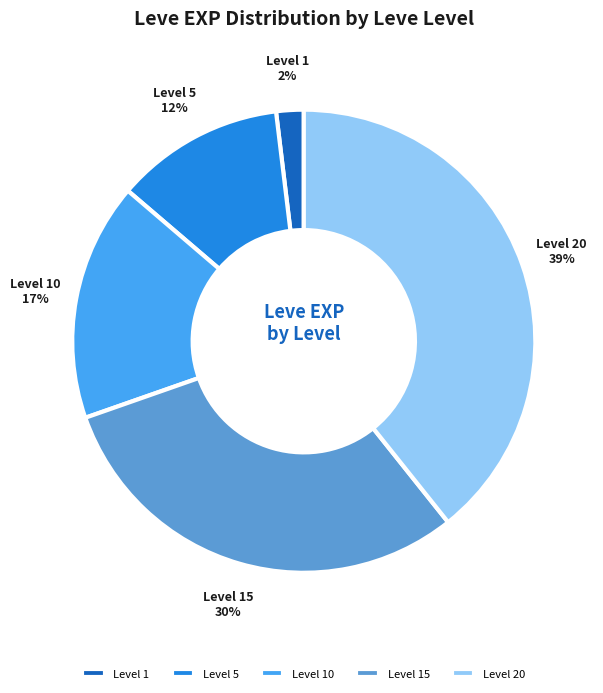

Does Level 5 represent more than half of the total?

No